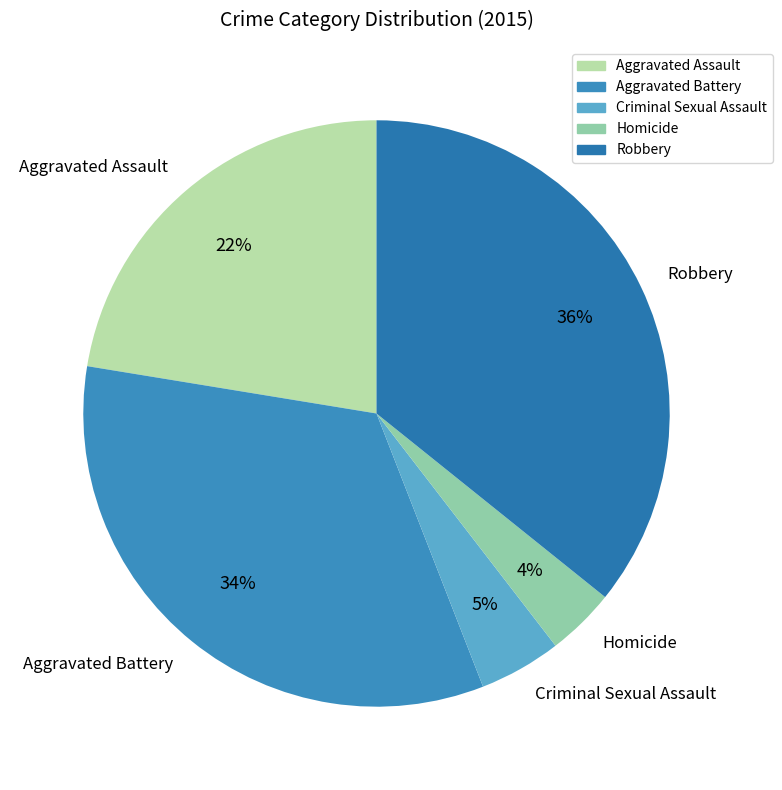

Does Criminal Sexual Assault account for over 50% of the chart?

No